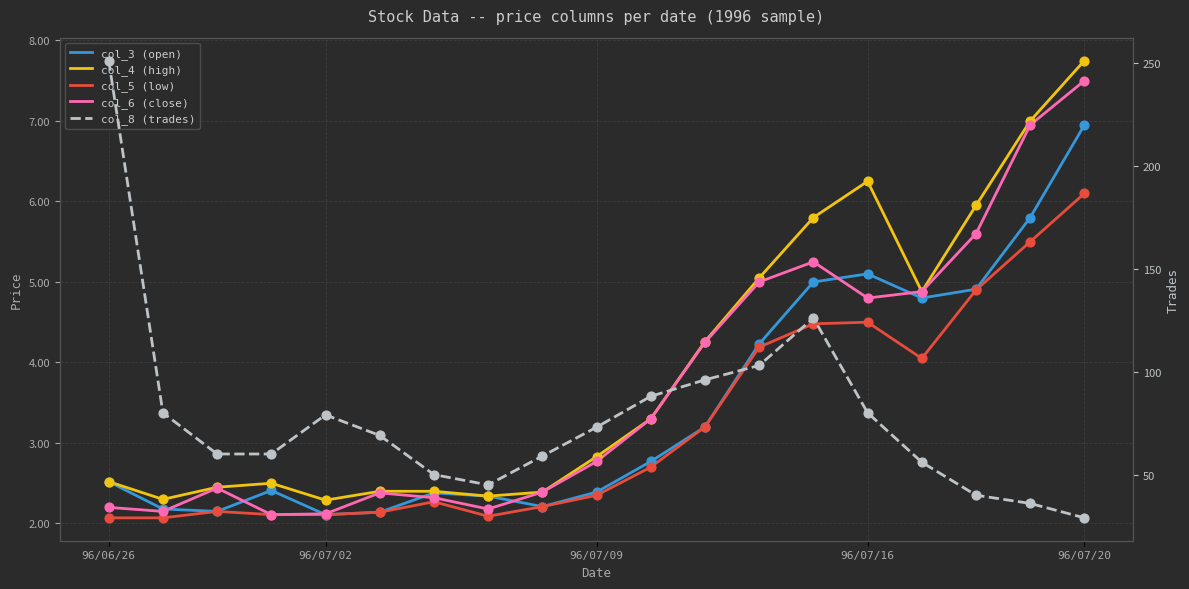

Which series contains the highest Y value?

col_8 (trades)